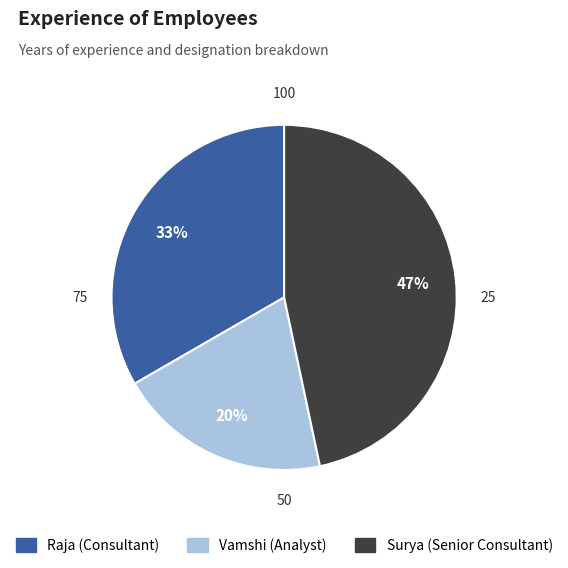

Is Surya the majority of the pie?

No